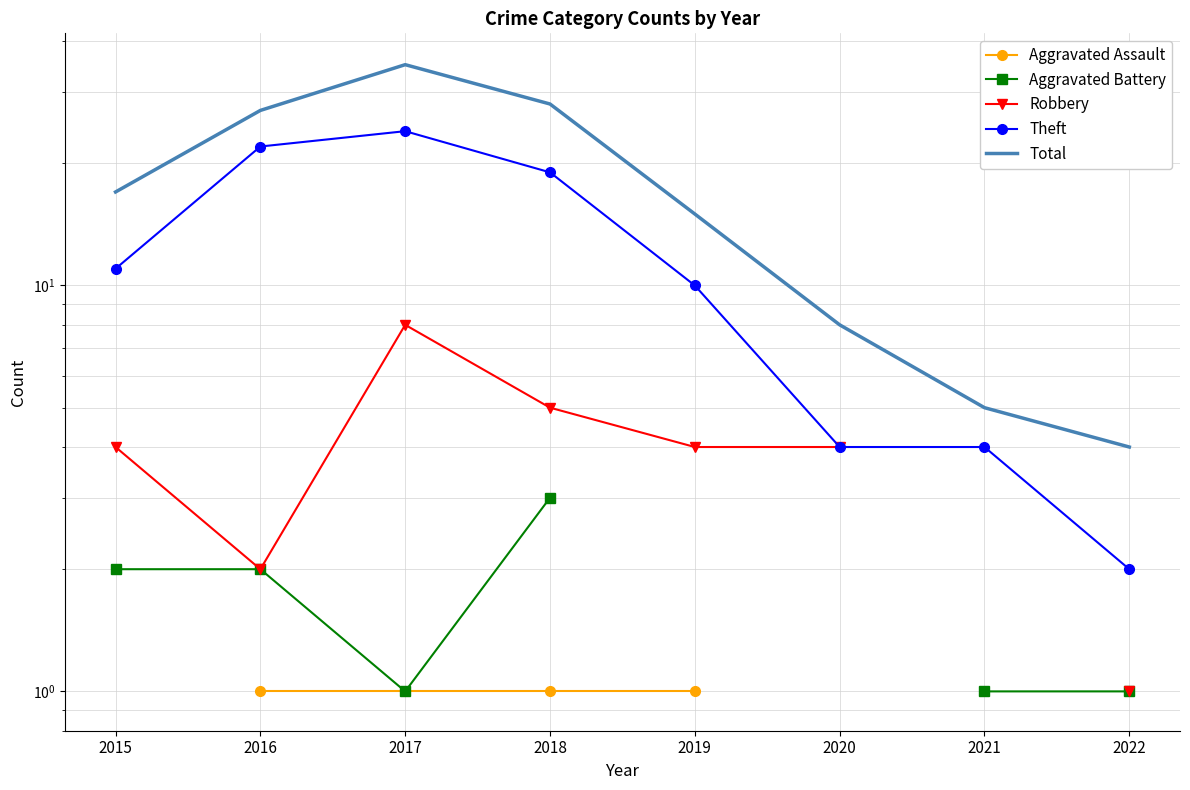

How many distinct data groups are displayed?

5